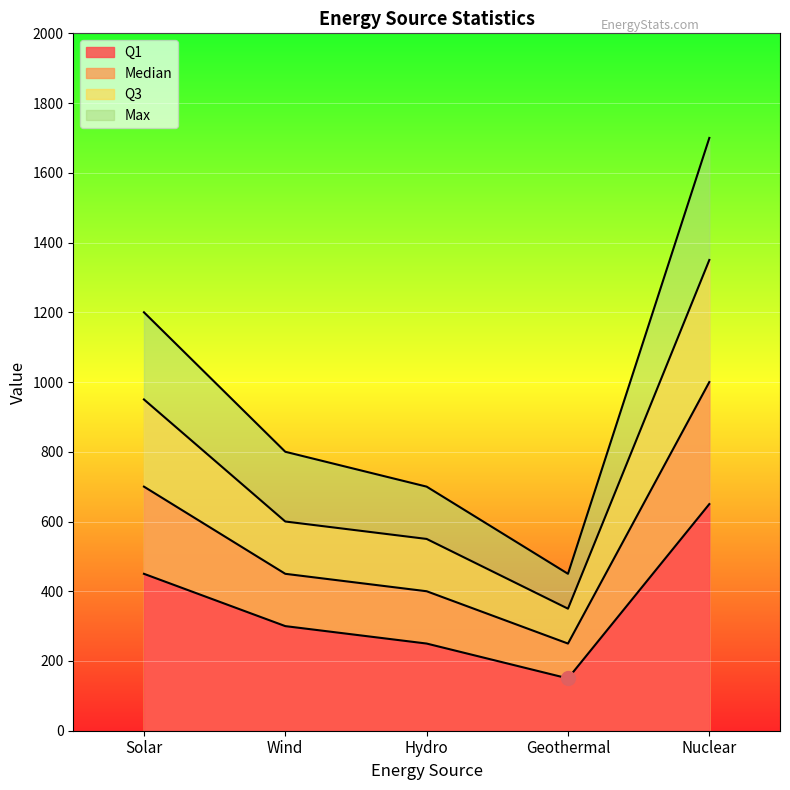

Count the Q1 values in the range 250 to 450.

3